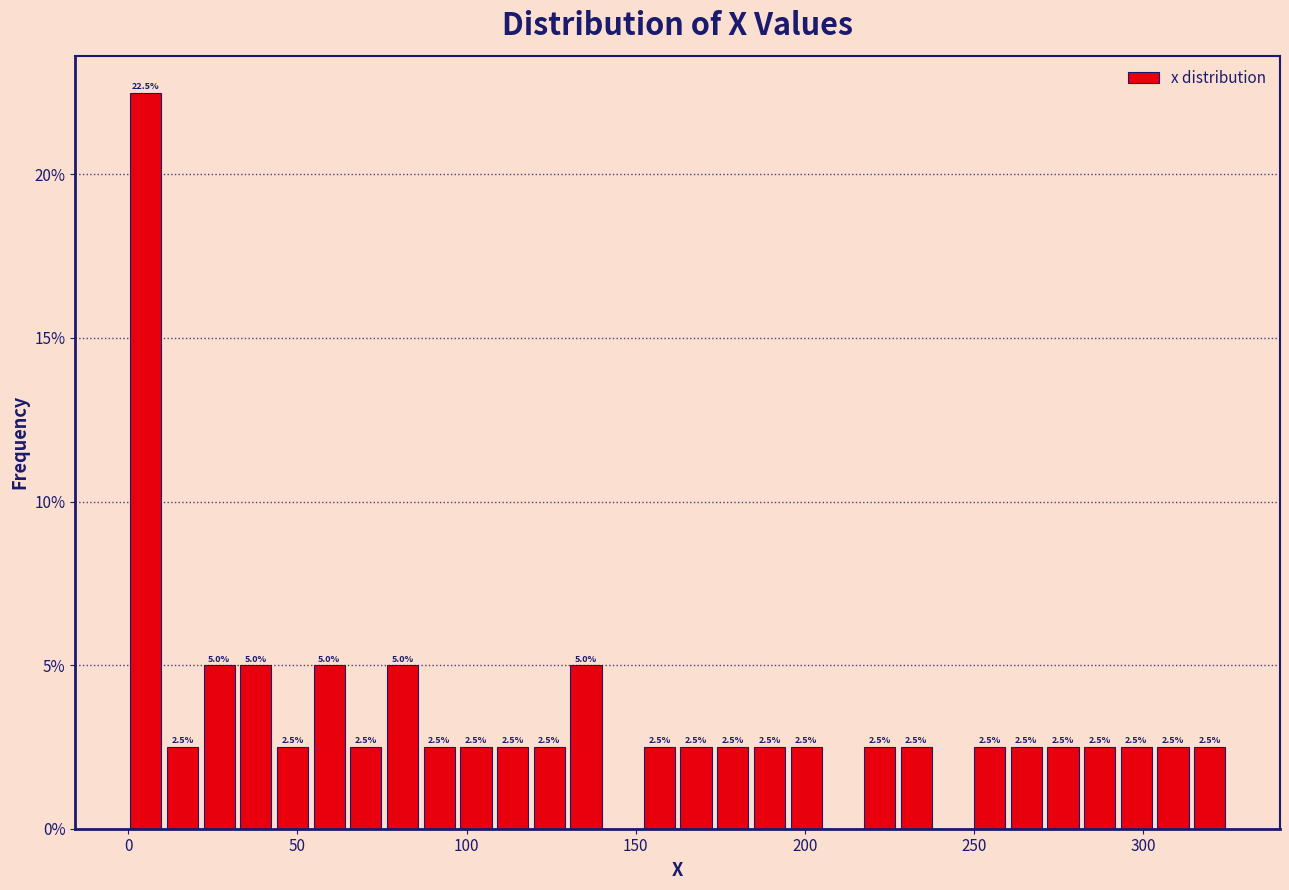

Read against the x-axis, roughly where is the centre of the tallest bar?

5